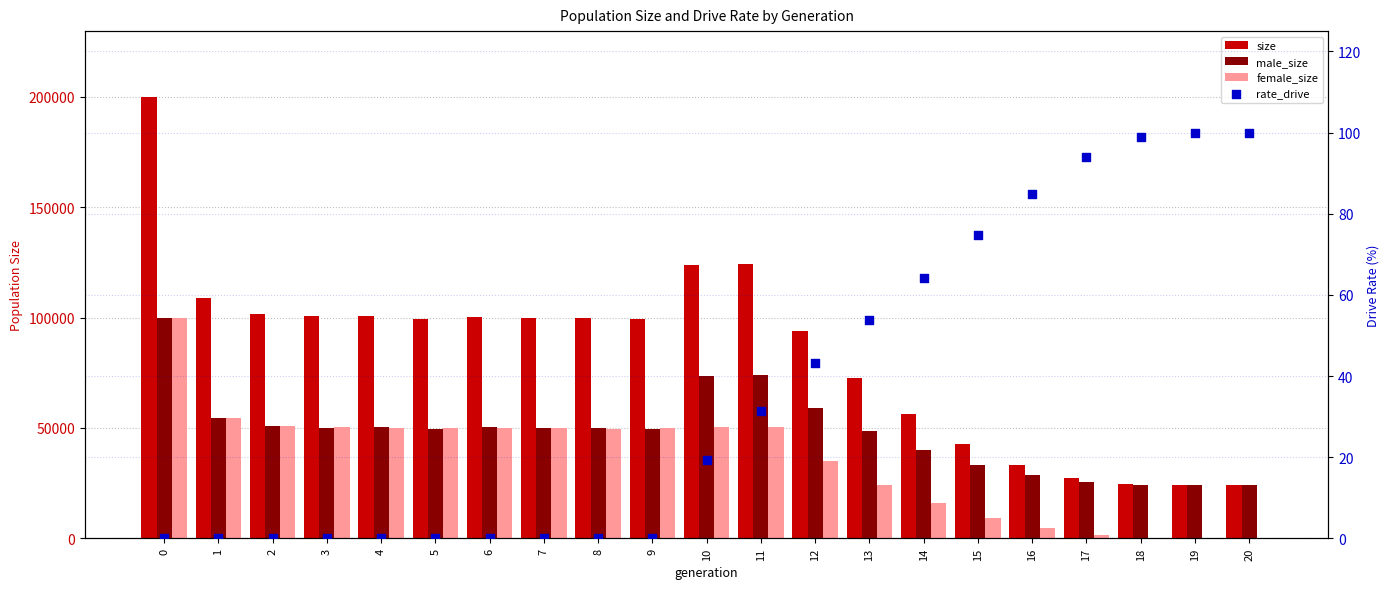

What are all the series names shown in the legend?

size, male_size, female_size, rate_drive